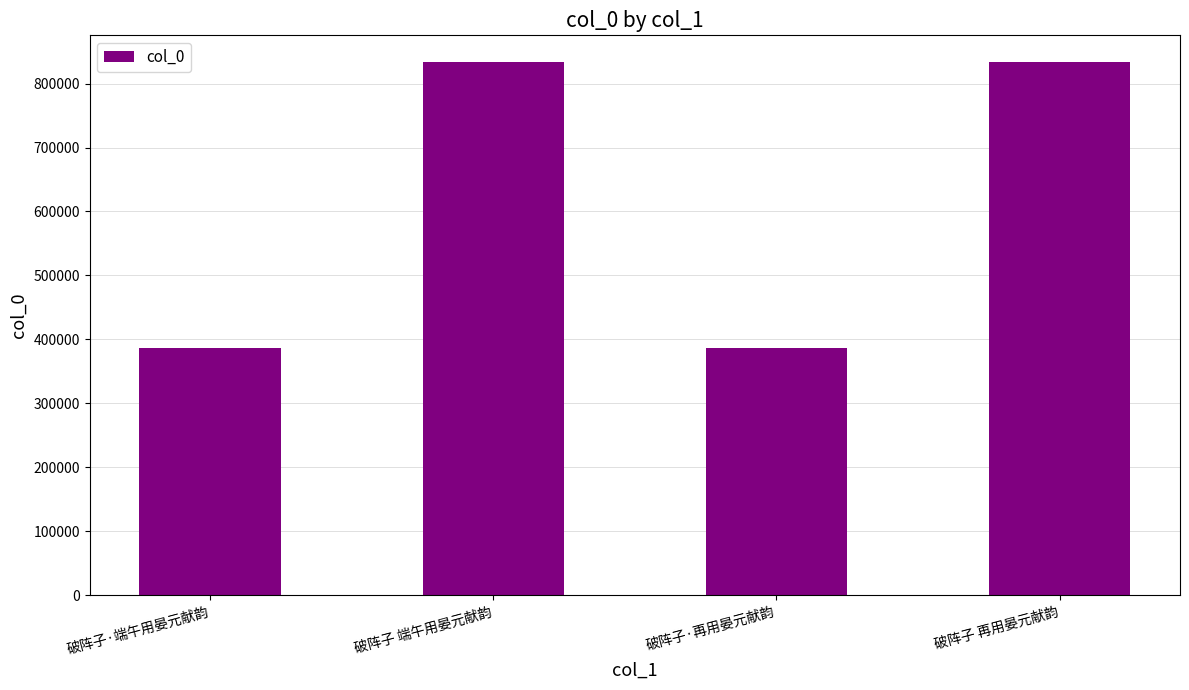

How many data points are less than 833633?

2